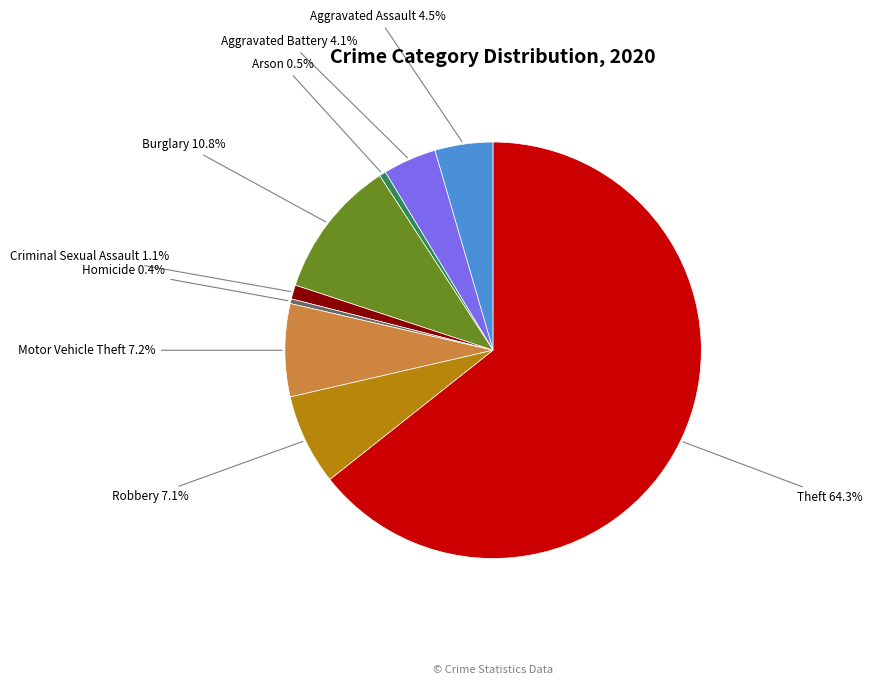

Is there any slice that represents more than half of the pie?

Yes